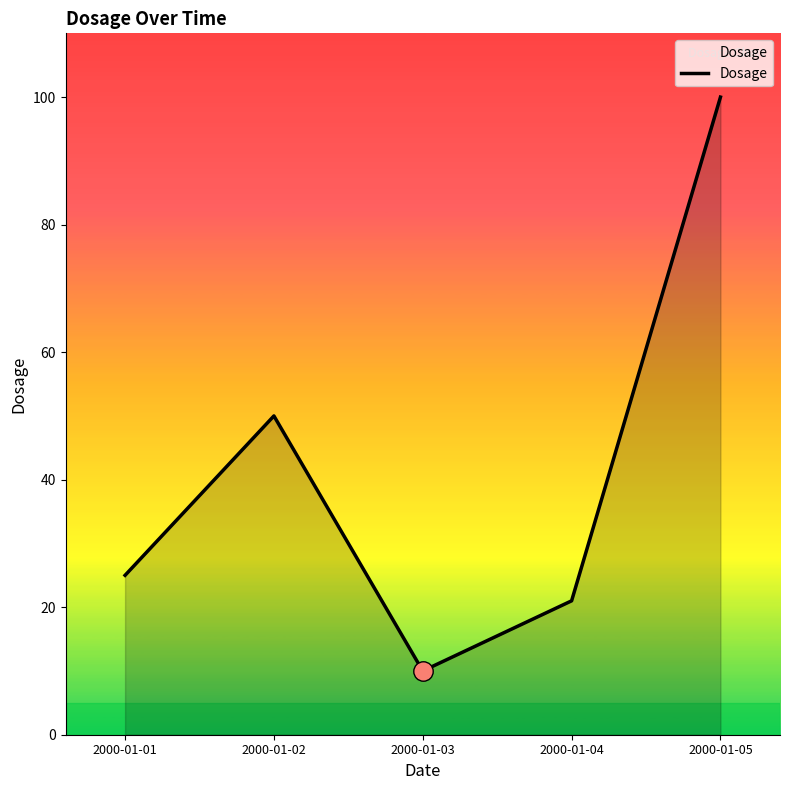

What value does the data have at 2000-01-04, to the nearest 10?

20